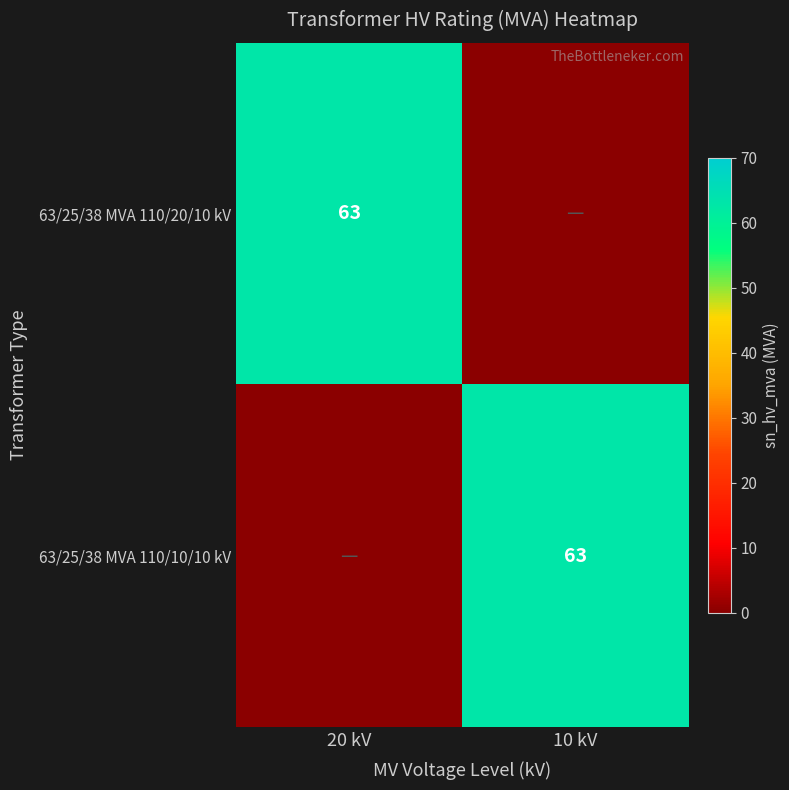

The value of 63/25/38 MVA 110/20/10 kV at 20 kV is 63. True or false?

True